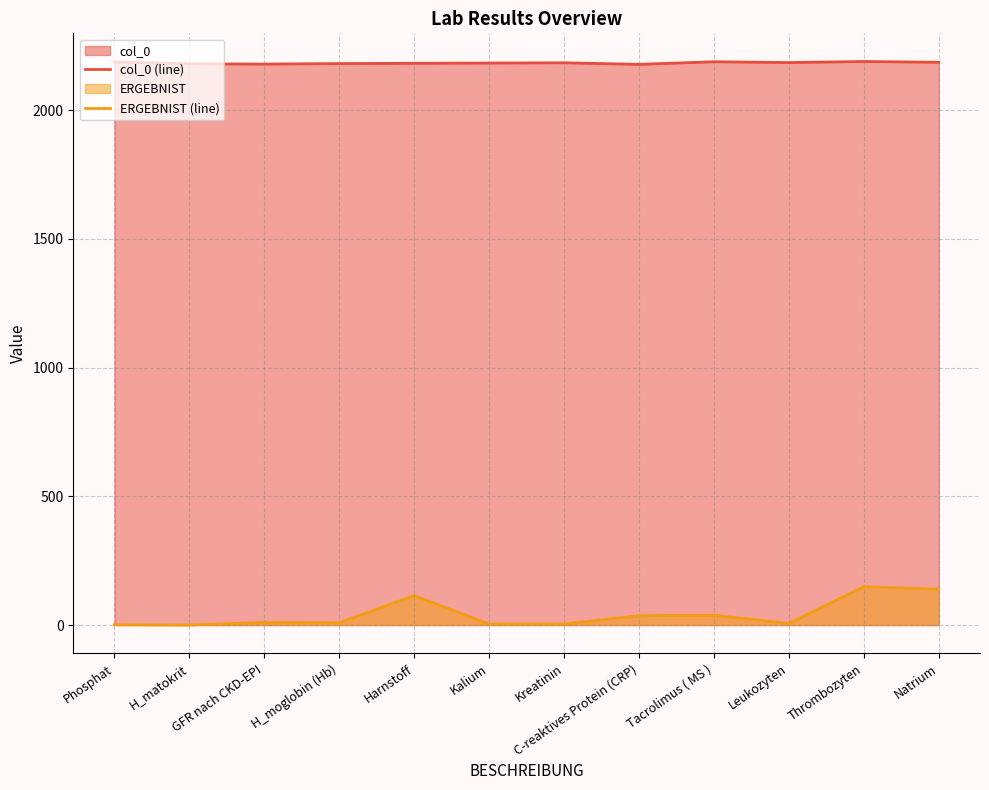

What is the highest value of the ERGEBNIST (line) series?

149